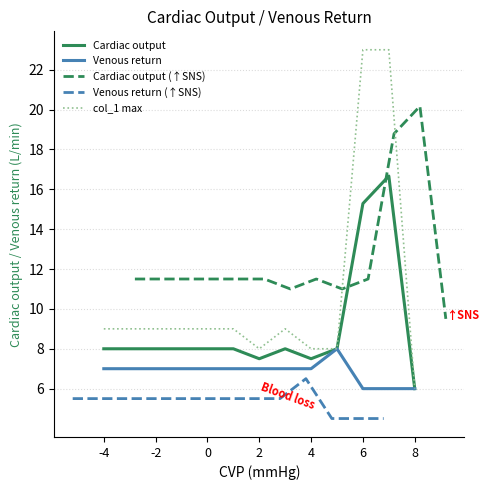

What is the highest value of the Cardiac output (↑SNS) series?

20.2